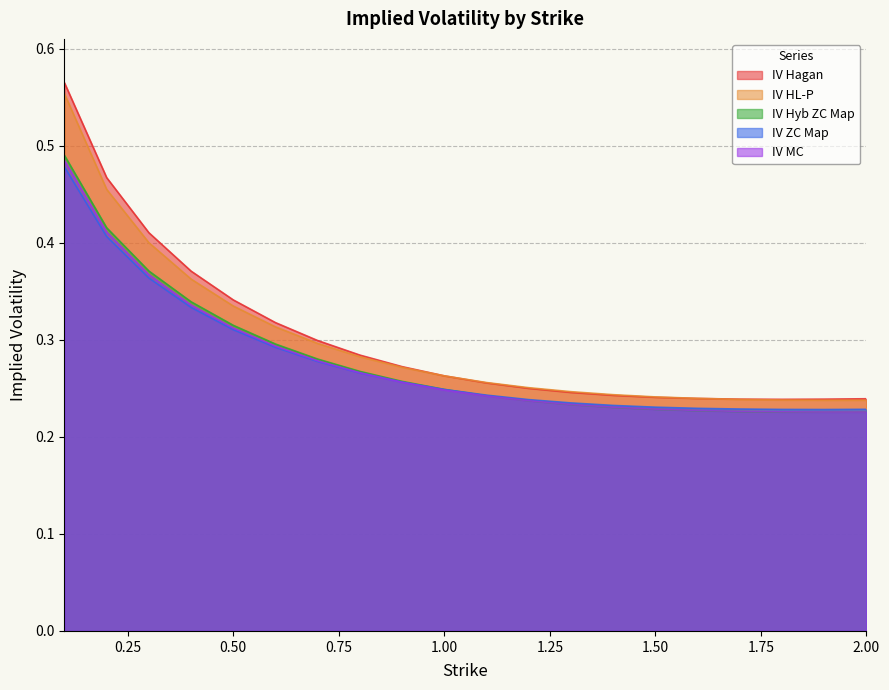

What position from the left is 1.7?

17